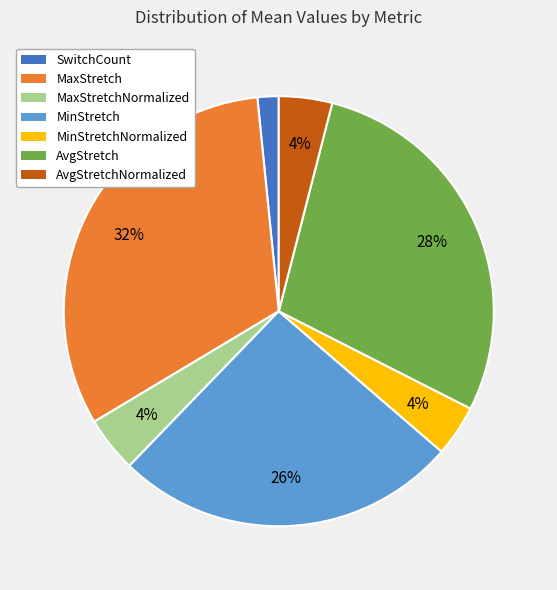

Which category has the smallest portion of the pie?

SwitchCount